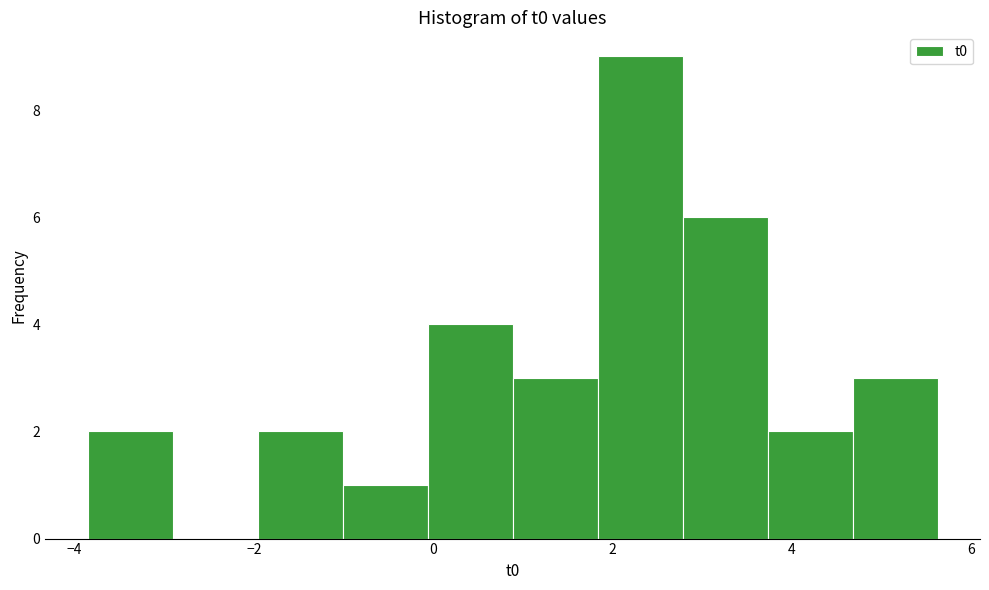

Reading left to right, transcribe this chart: for each bar, give the range it covers on the x-axis and its height. Neither the bar edges nor the heights are printed on the chart, so give them approximately, as read against the axes.

-3.8 to -3.0: 2
-3.0 to -2.0: 0
-2.0 to -1.0: 2
-1.0 to 0.0: 1
0.0 to 0.8: 4
0.8 to 1.8: 3
1.8 to 2.8: 9
2.8 to 3.8: 6
3.8 to 4.6: 2
4.6 to 5.6: 3